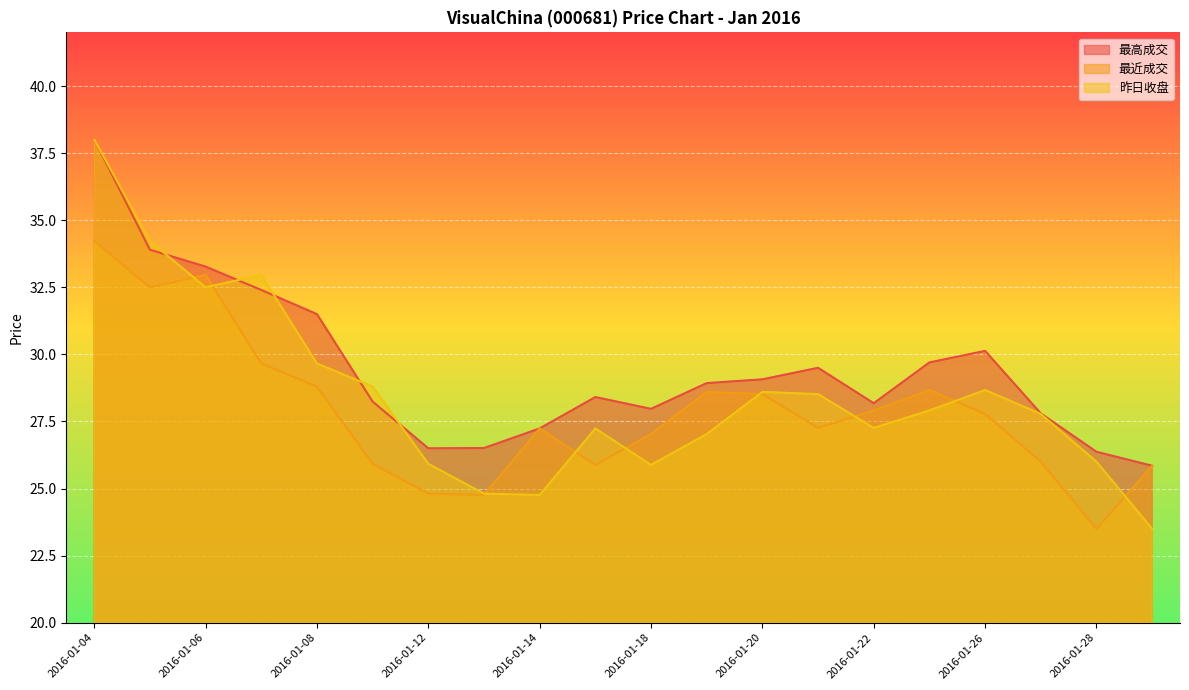

The value of 昨日收盘 at 2016-01-29 is 23.5. True or false?

True